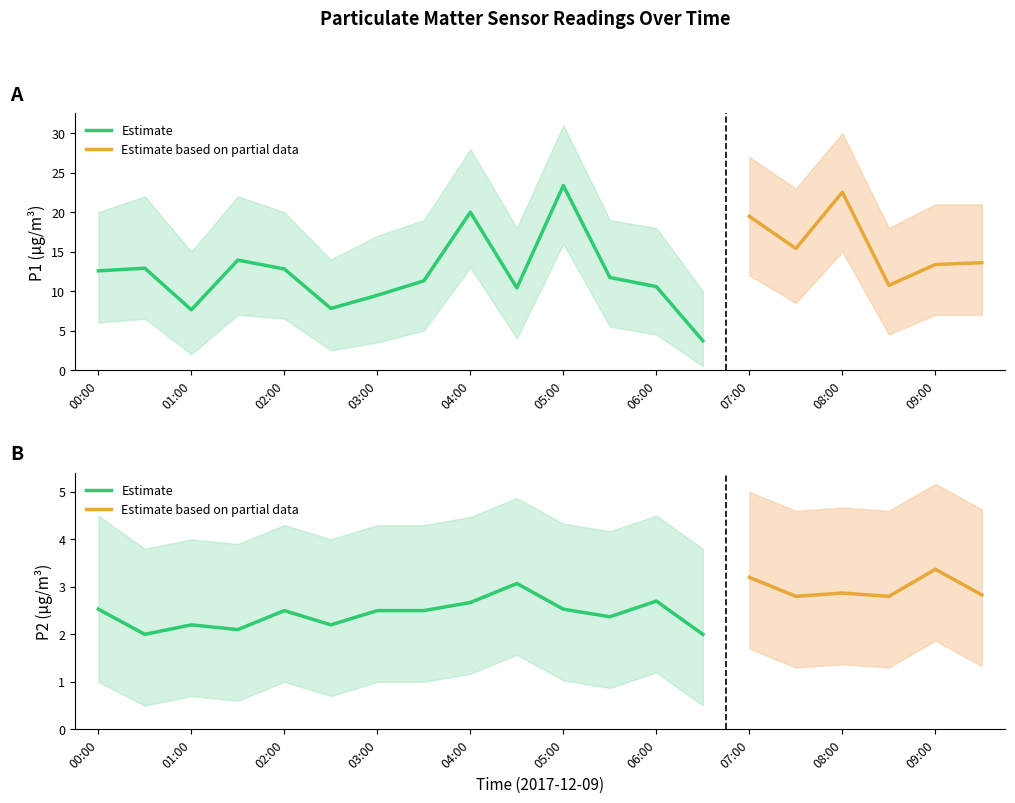

What is the difference between the second highest and minimum values in the P2 series?

1.2